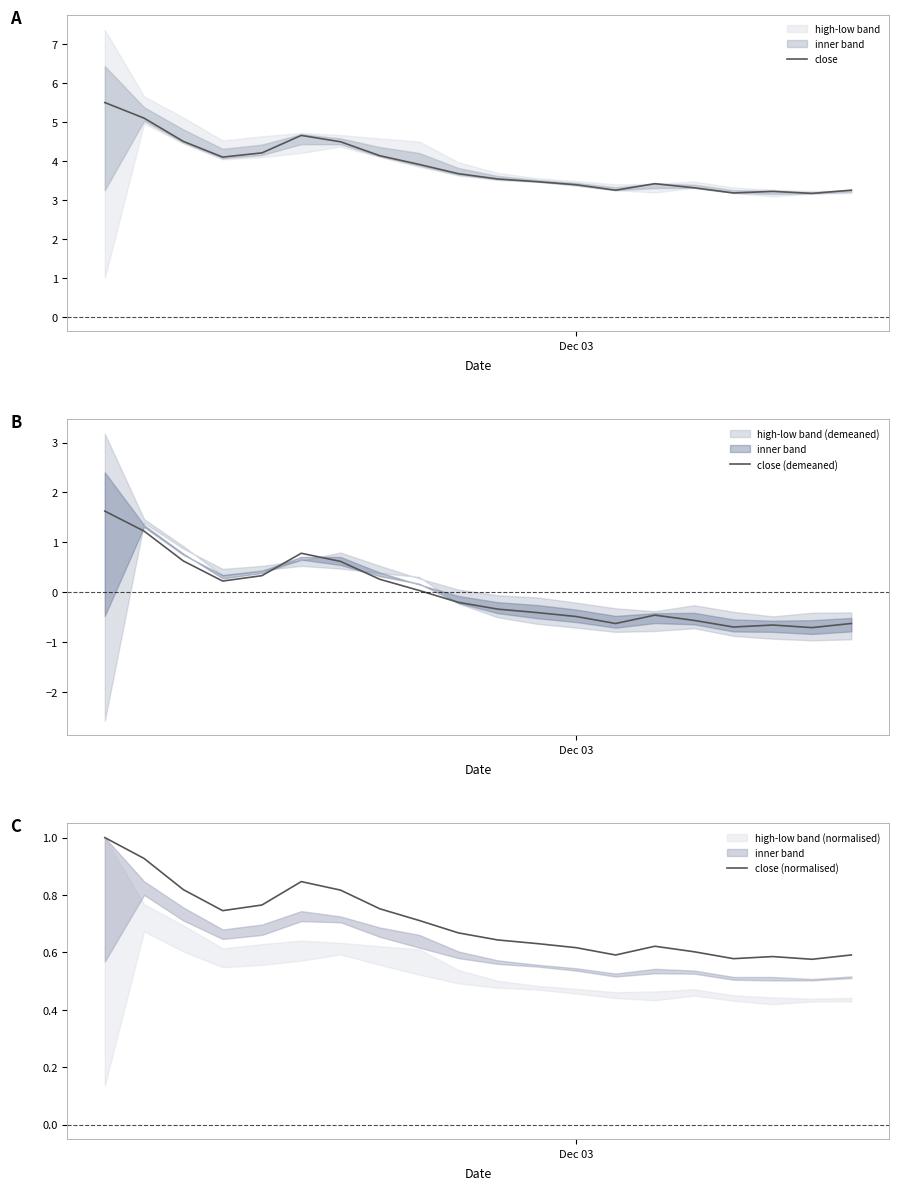

What is the minimum value for close (demeaned)?

-0.7